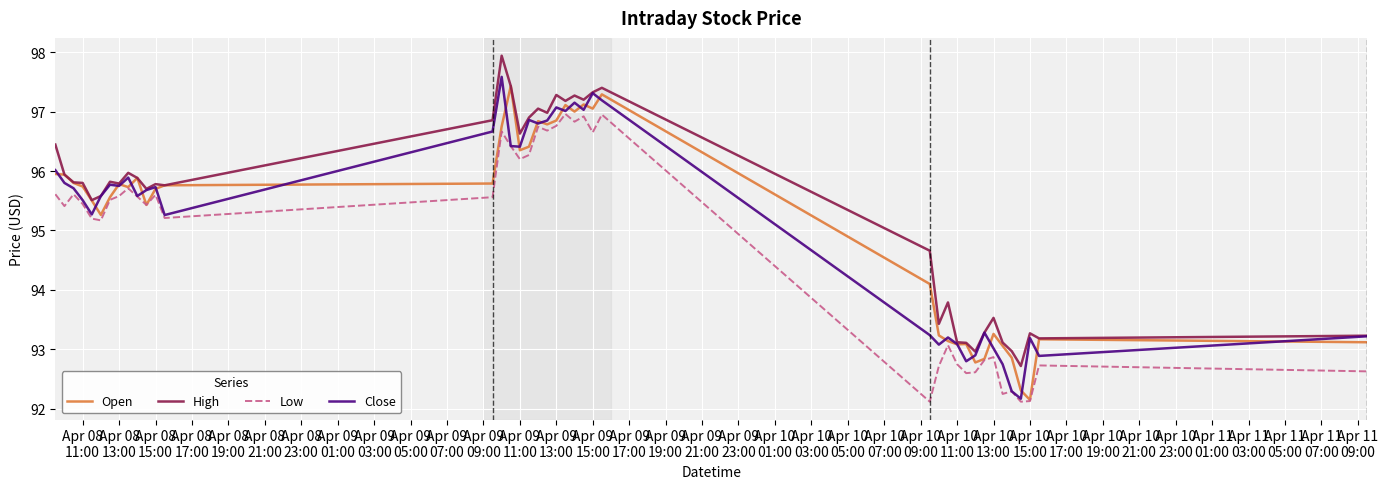

How many distinct data groups are displayed?

4